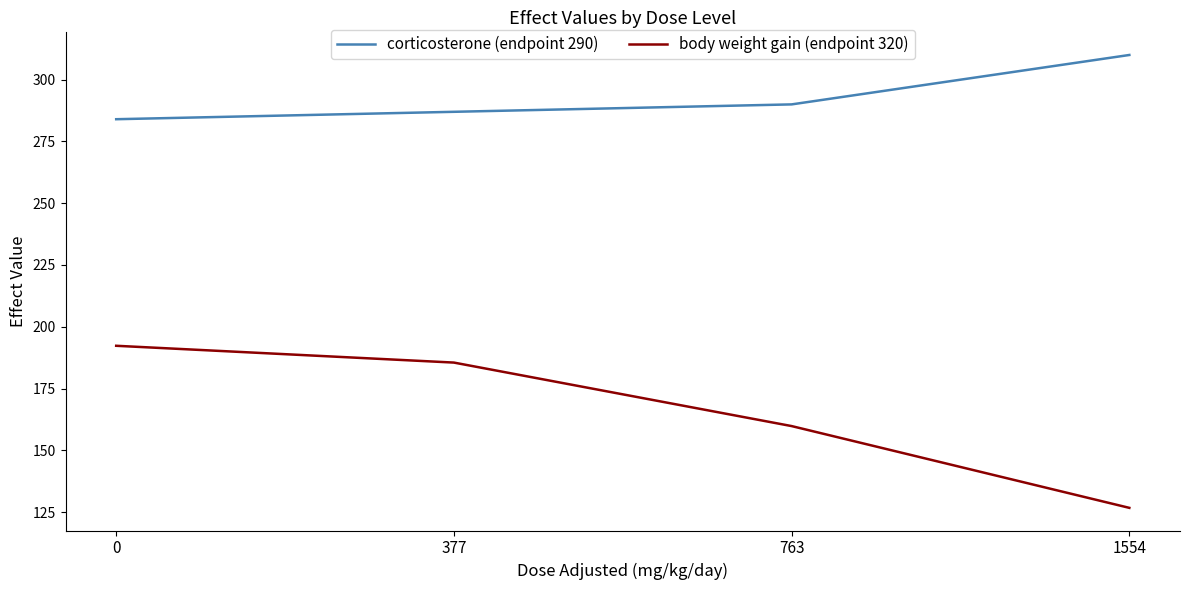

How many values in the corticosterone (endpoint 290) series are below 290?

2